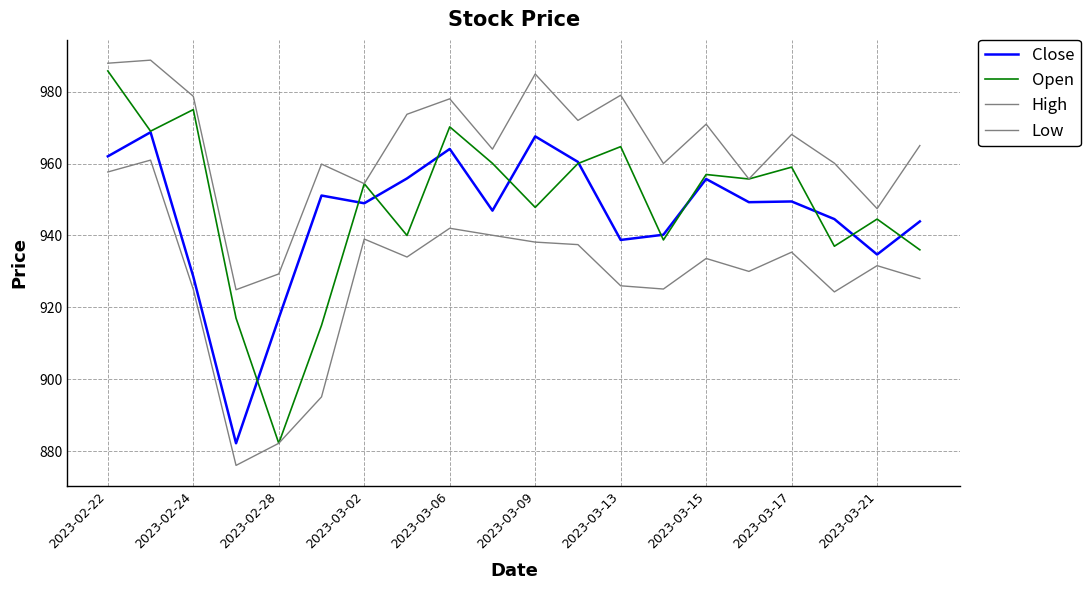

How many lines are shown in the chart?

4